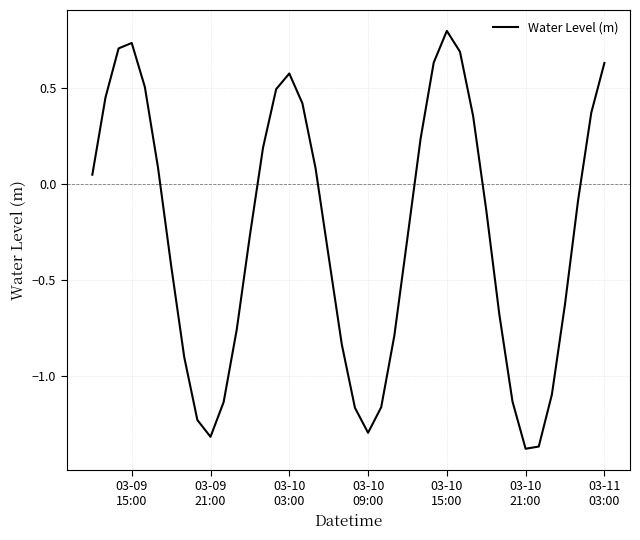

What is the difference between the maximum and minimum values?

2.2